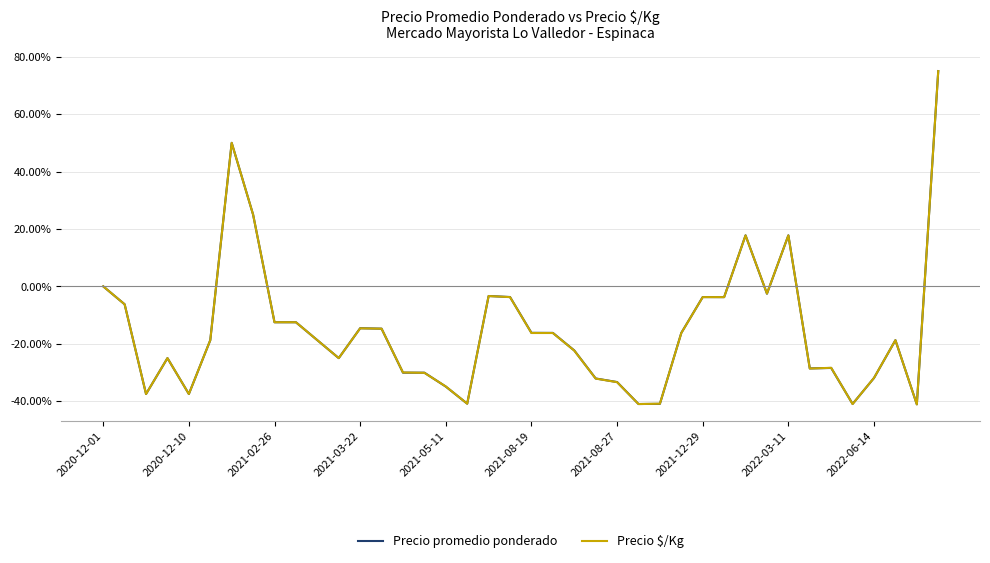

Which series has the widest spread of values?

Precio $/Kg